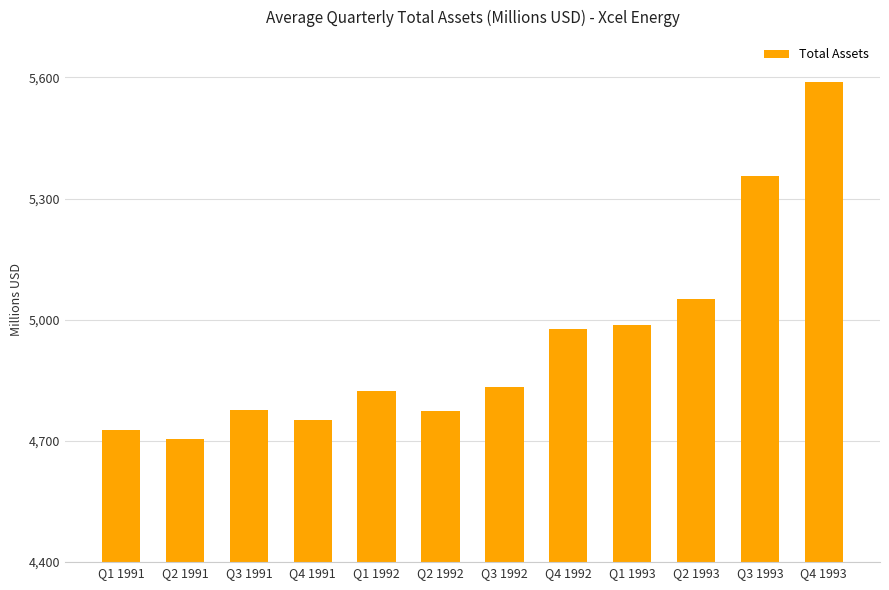

Where is the data nearest to the value 5145?

Q2 1993